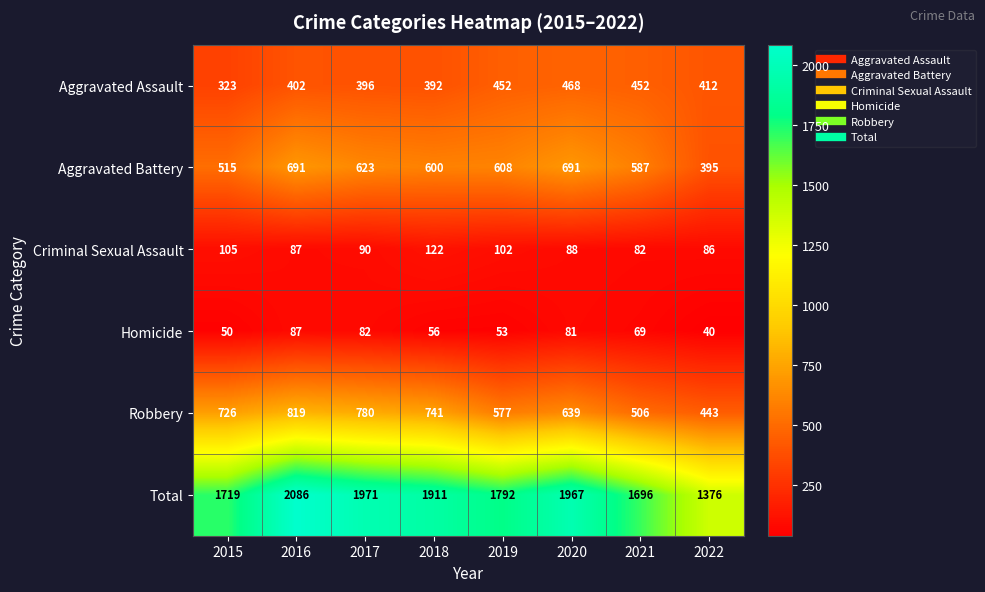

What is the difference between the highest and lowest values at 2017?

1889